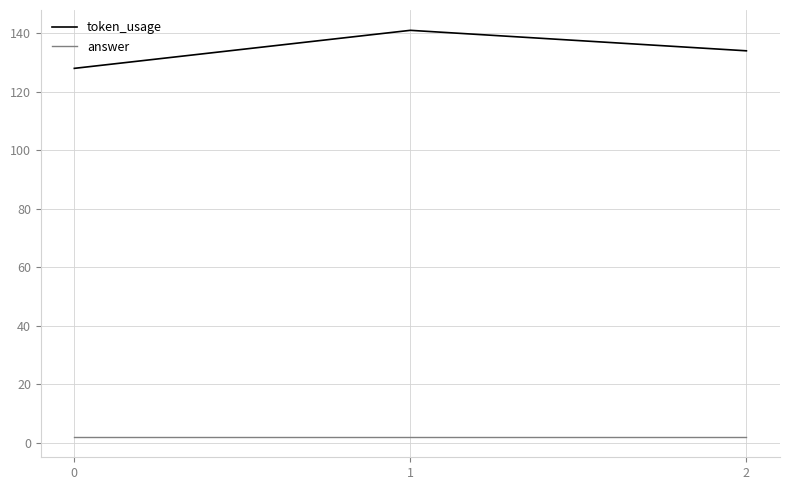

True or false: answer has a value of 2 at 0.

True